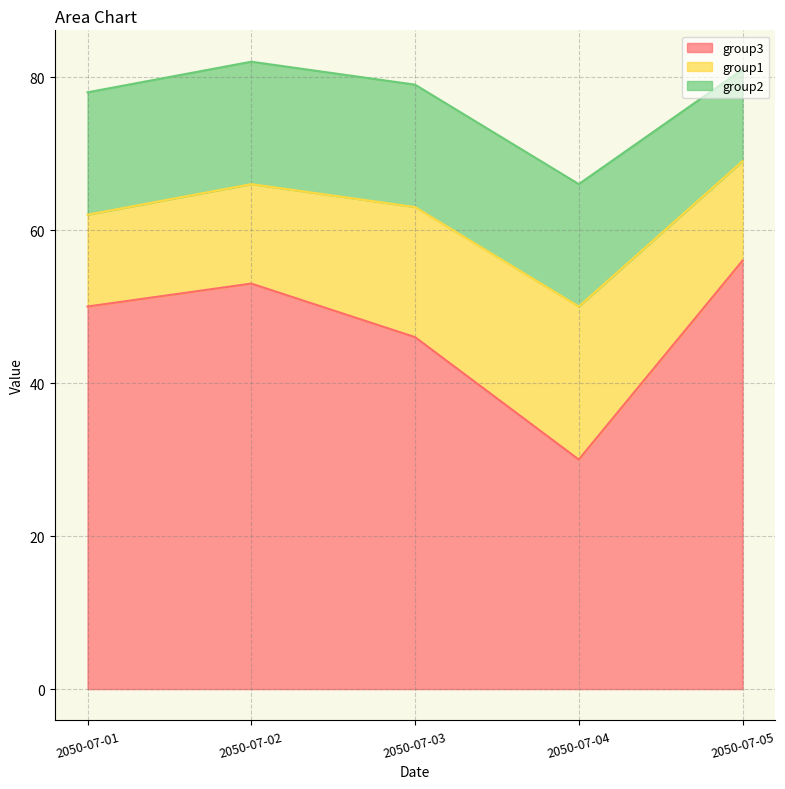

Is it true that group3 equals 81 at 2050-07-01?

False